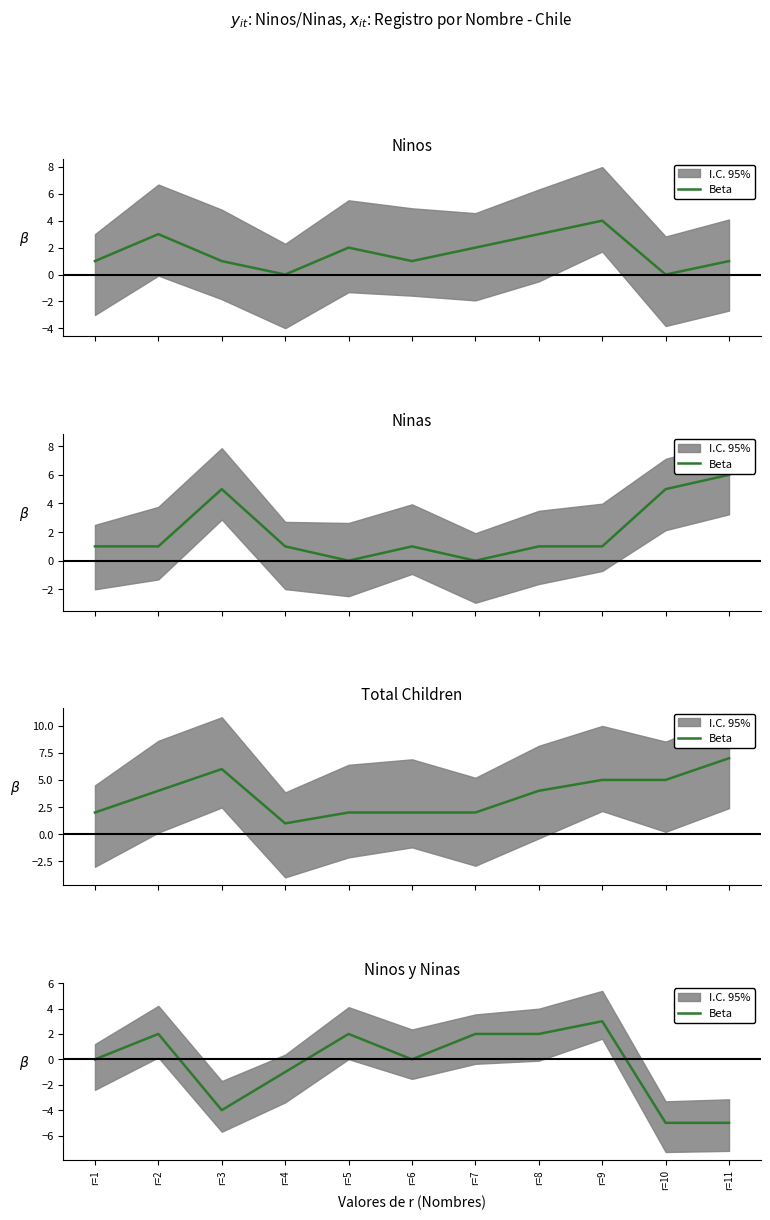

What is the difference between the maximum and second lowest values?

8